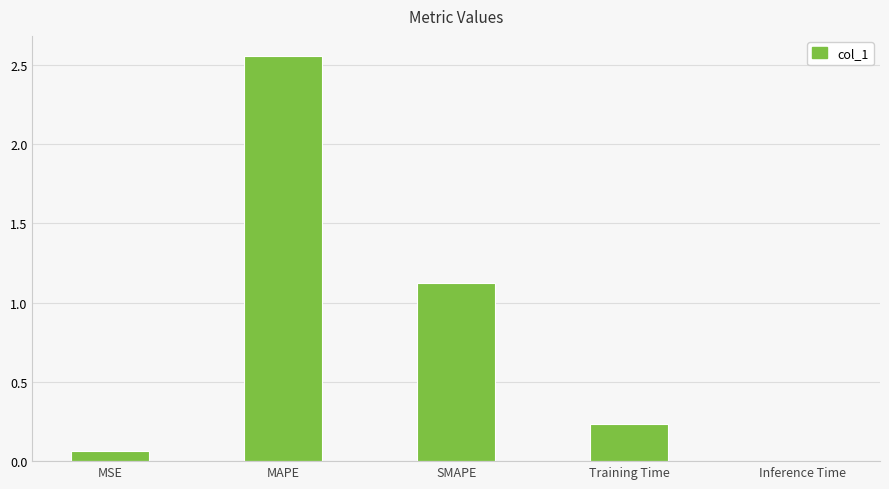

Are the bars grouped side by side (vs. stacked)?

No